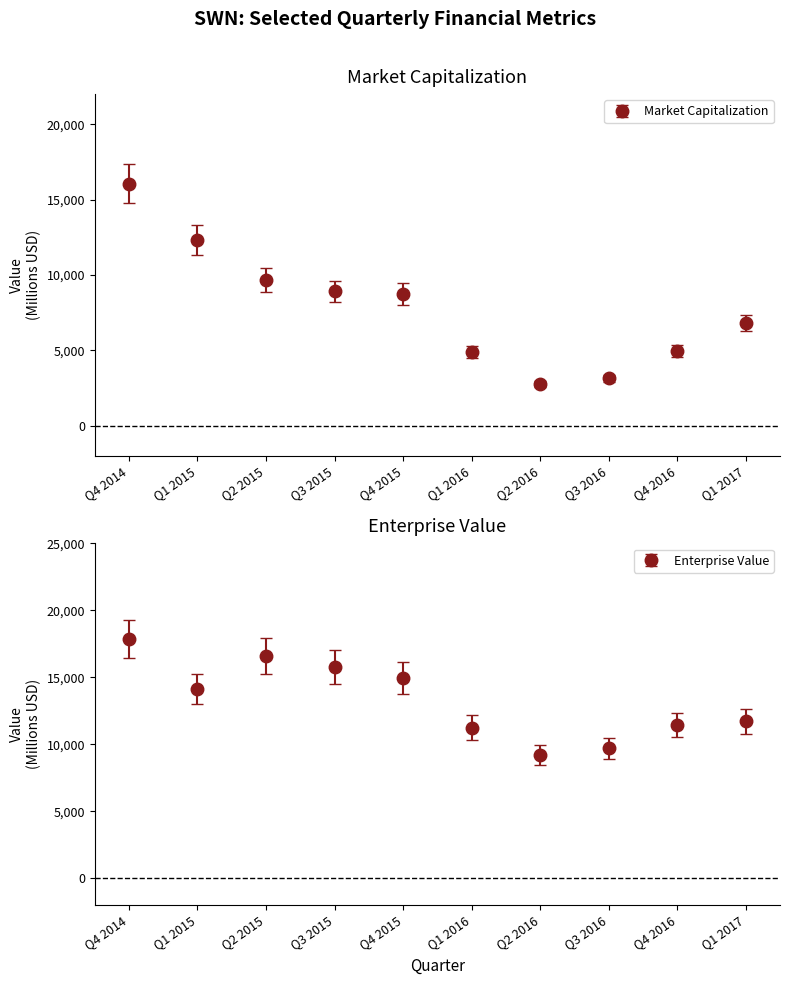

Reading left to right, what are all the values shown in this chart?

Market Capitalization: Q4 2014=16065.3	Q1 2015=12341.7	Q2 2015=9673.7	Q3 2015=8917.9	Q4 2015=8739.5	Q1 2016=4879.4	Q2 2016=2773.5	Q3 2016=3144.4	Q4 2016=4937.2	Q1 2017=6828.9
Enterprise Value: Q4 2014=17883.3	Q1 2015=14128.7	Q2 2015=16587.7	Q3 2015=15789.9	Q4 2015=14967.5	Q1 2016=11253.4	Q2 2016=9188.5	Q3 2016=9715.4	Q4 2016=11432.2	Q1 2017=11731.9